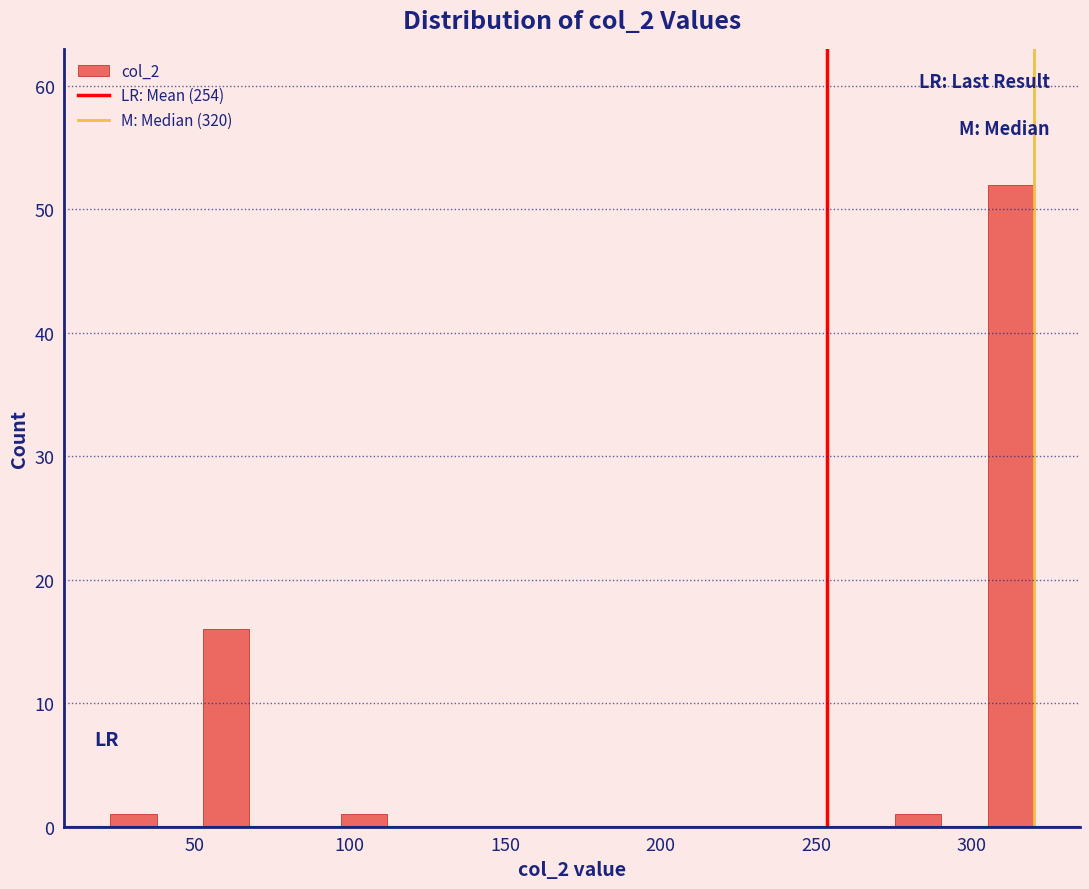

Read against the x-axis, roughly where is the centre of the tallest bar?

315